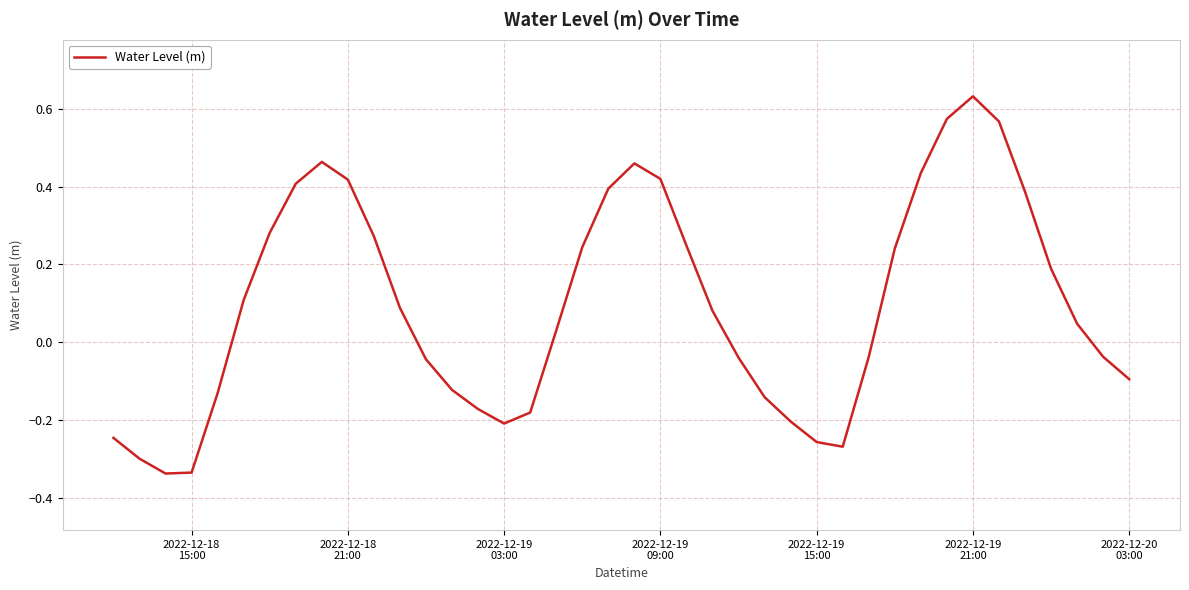

What is the difference between the maximum and minimum values?

1.0